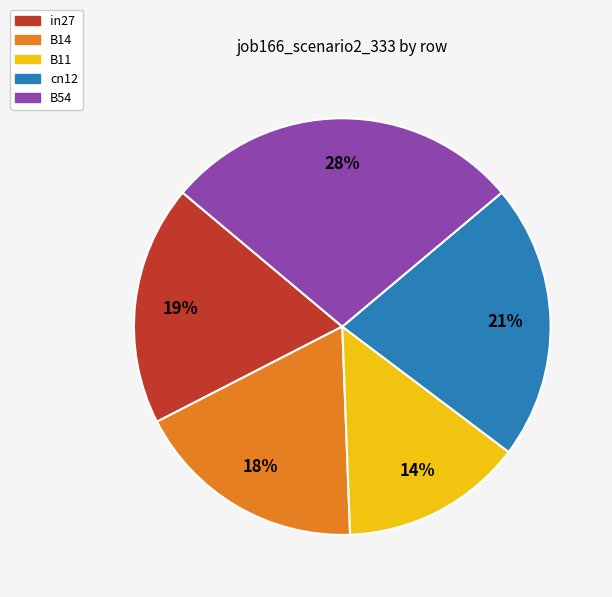

Which slice is the largest?

B54